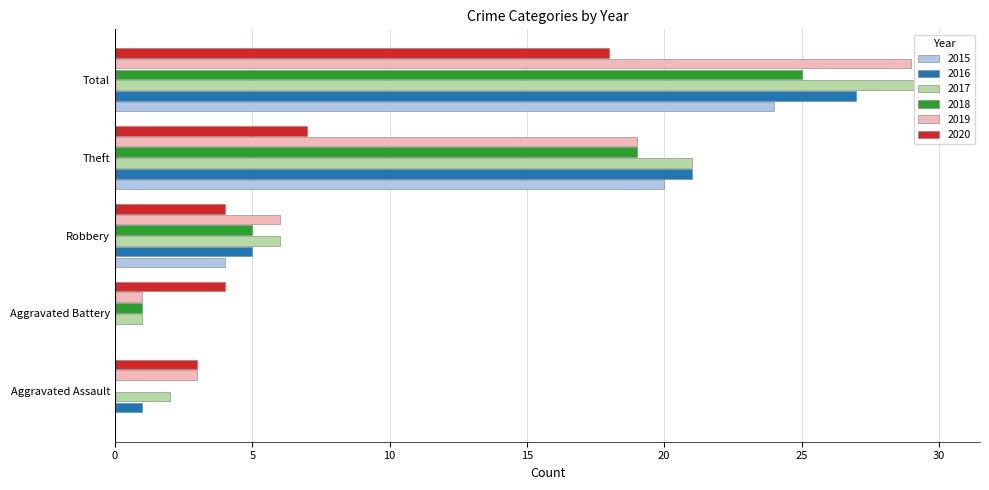

What is the difference between the second highest and minimum values in the 2020 series?

4